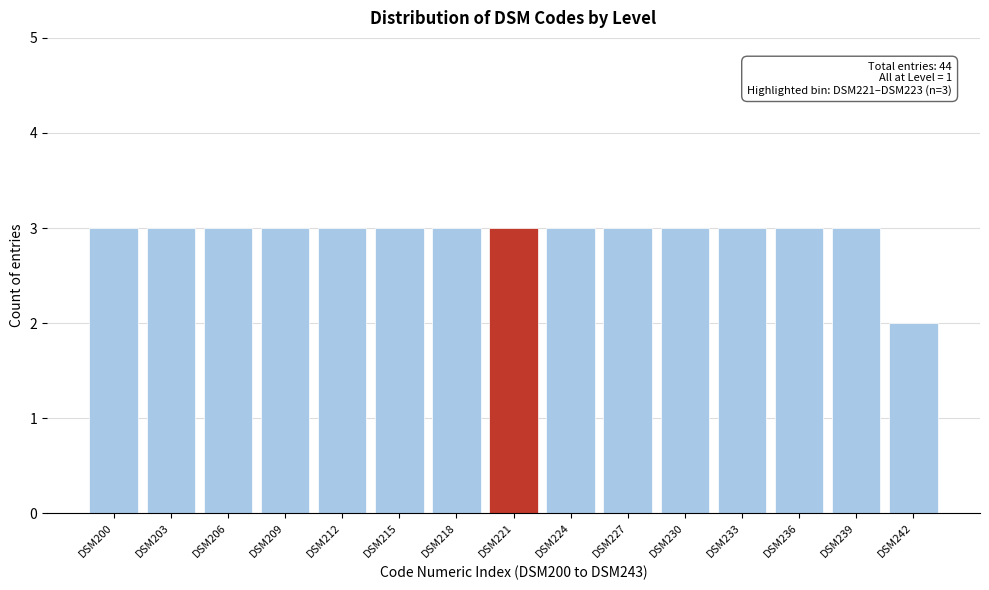

Reading left to right, extract all data points from this chart.

DSM200=3	DSM203=3	DSM206=3	DSM209=3	DSM212=3	DSM215=3	DSM218=3	DSM221=3	DSM224=3	DSM227=3	DSM230=3	DSM233=3	DSM236=3	DSM239=3	DSM242=2